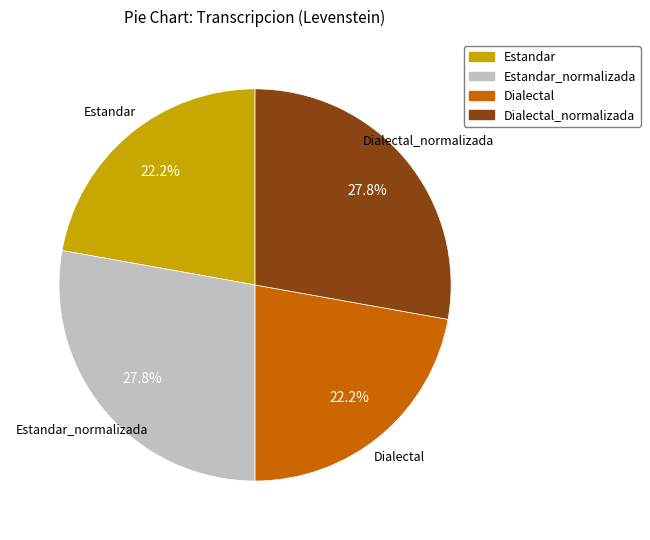

Combined, do Dialectal and Estandar account for over 50%?

No